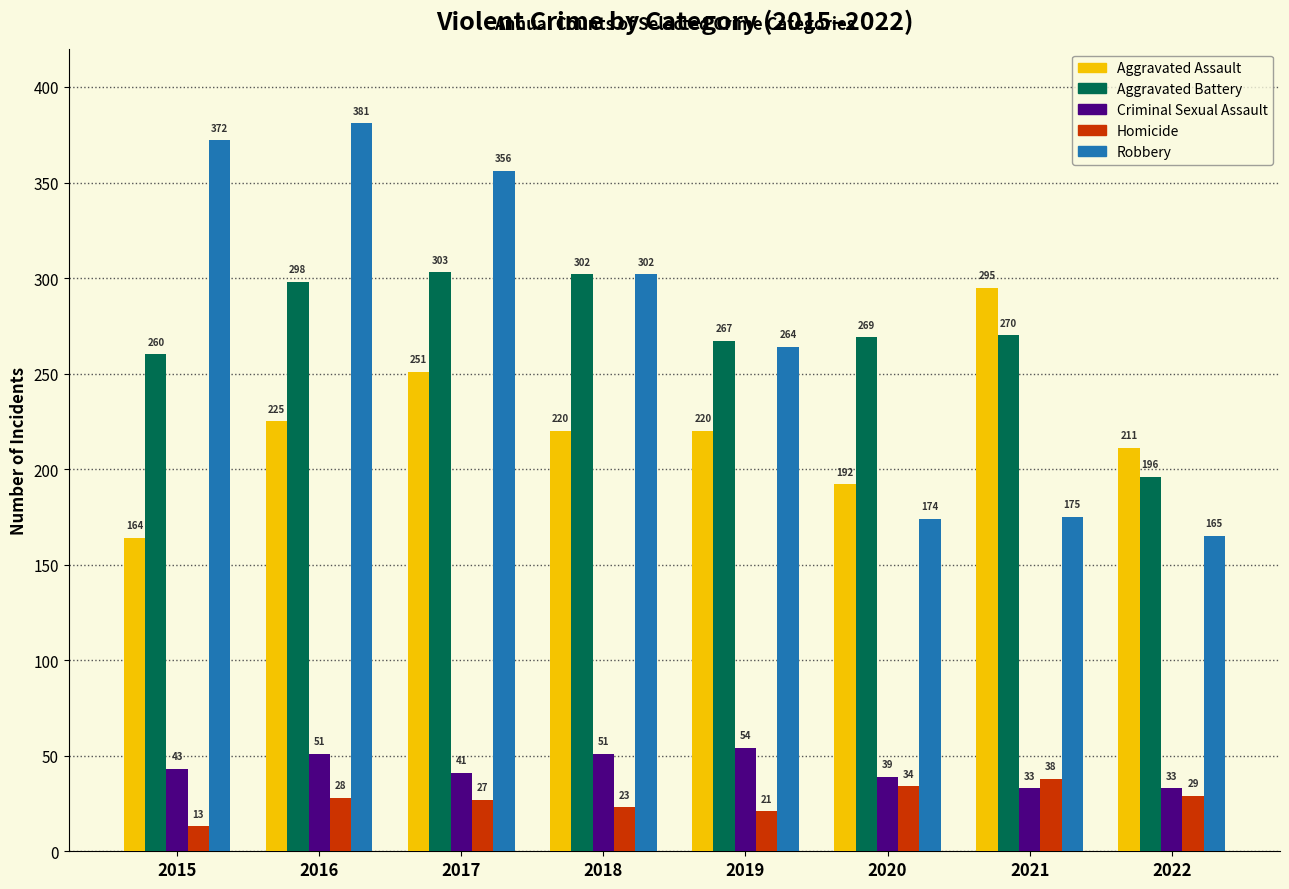

Where does the Robbery series first go above 302?

2015